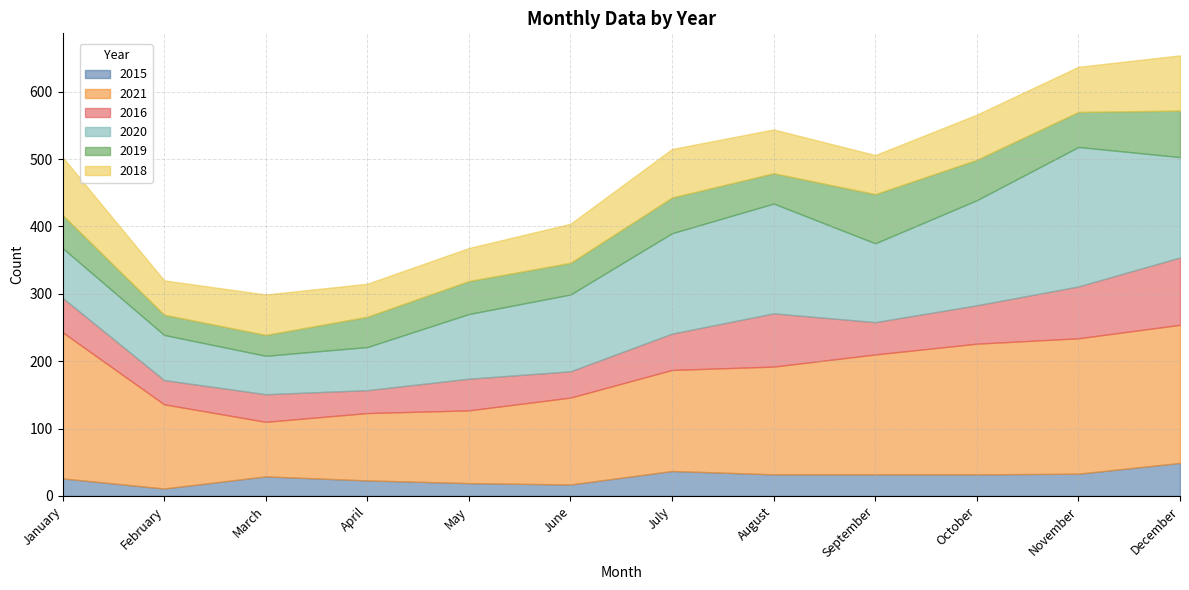

At which label is 2018 closest to 67?

October